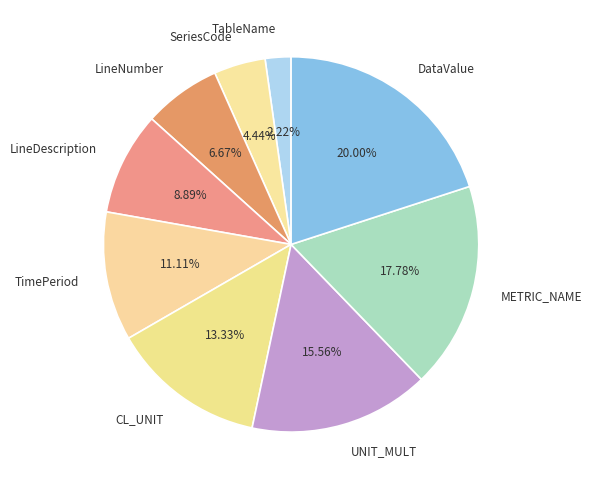

How much of the chart is everything except DataValue?

80.0%